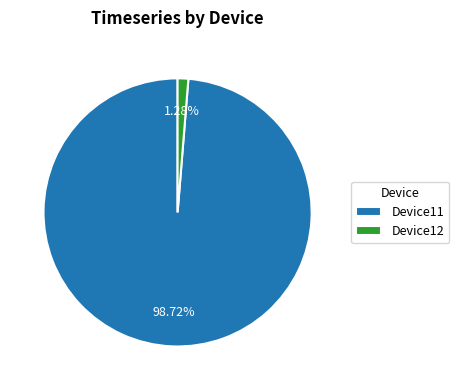

Rank the categories by value from lowest to highest.

Device12, Device11